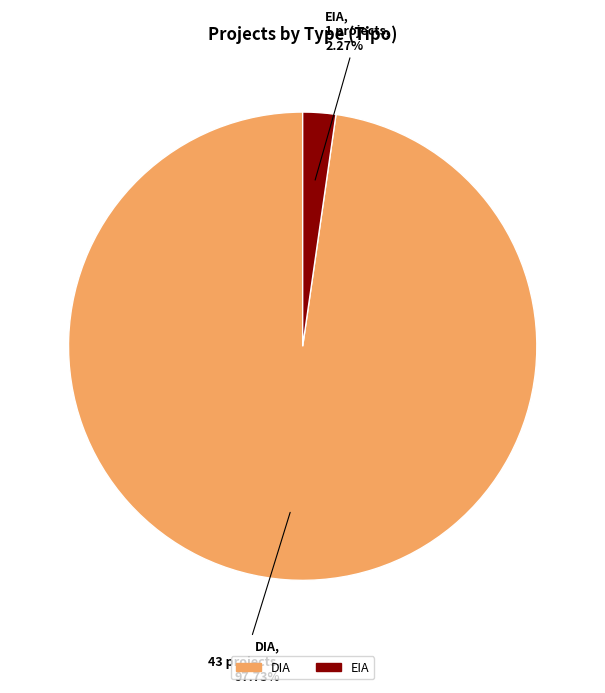

What percentage is NOT represented by EIA?

97.7%